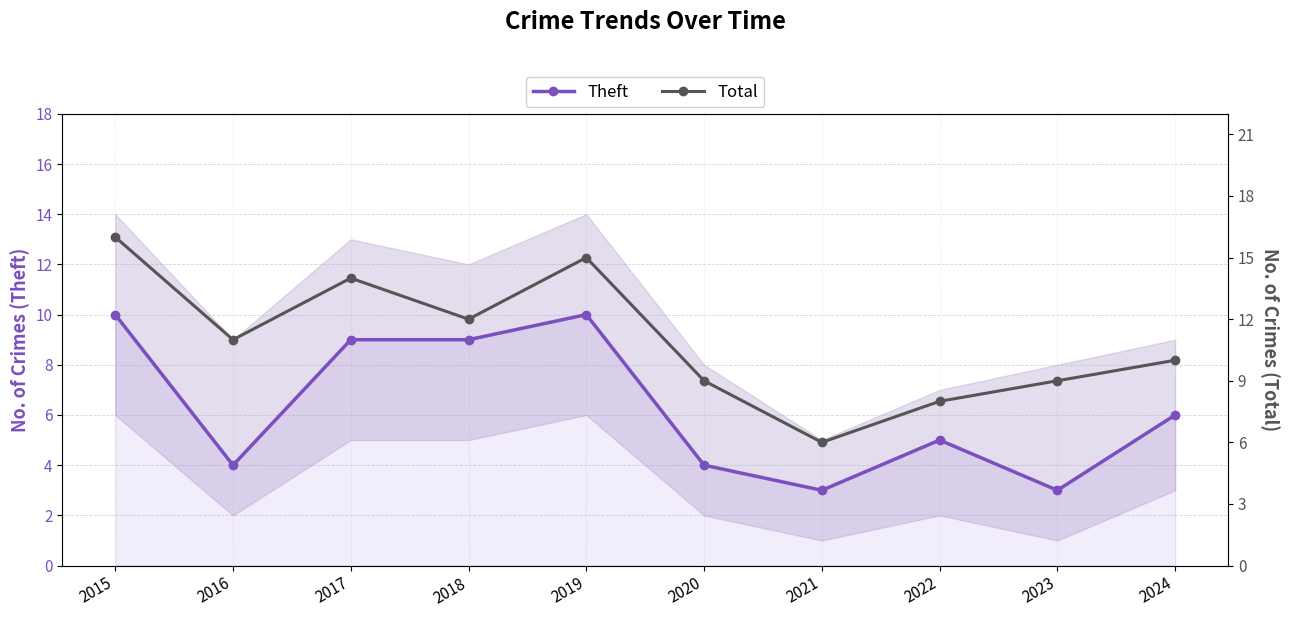

What is the sum of the Total values at 2017 and 2023?

23